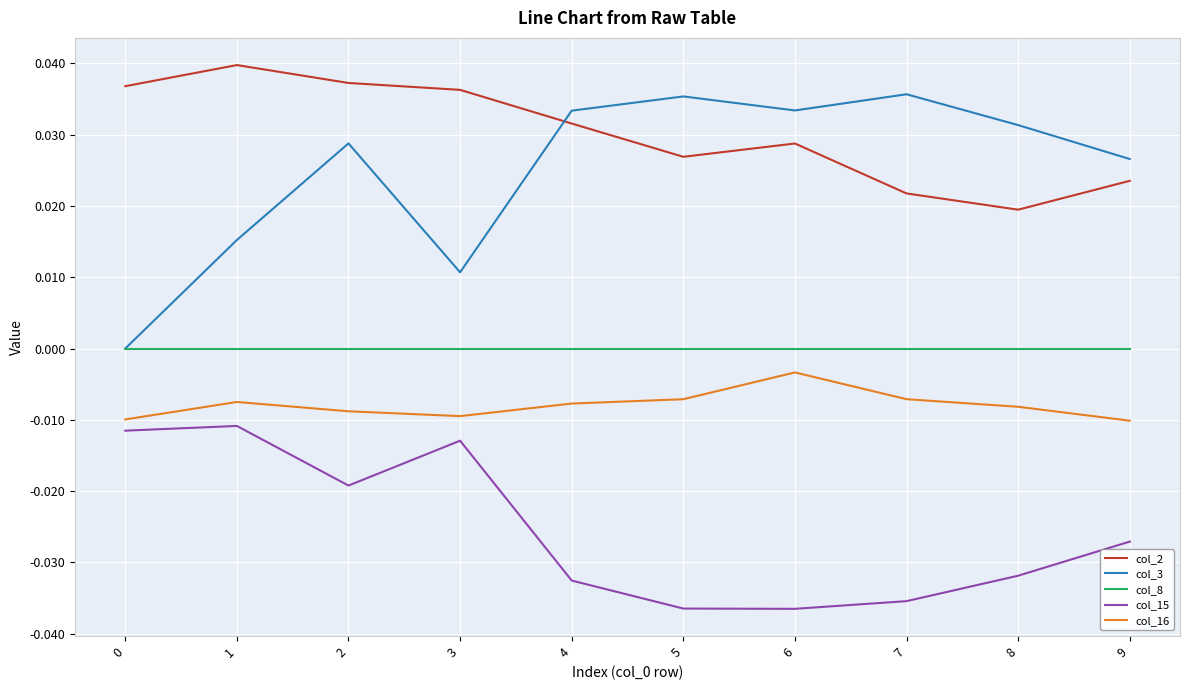

Rank the series at 8 from highest to lowest value.

col_3, col_2, col_8, col_16, col_15